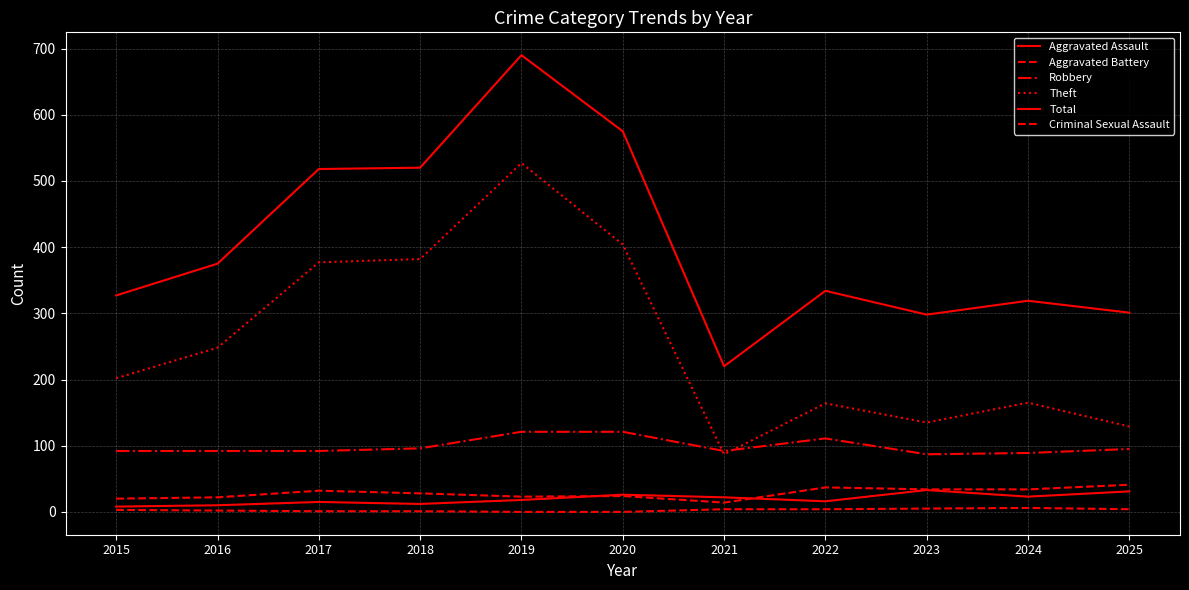

Rank the series by their maximum value, from highest to lowest.

Total, Theft, Robbery, Aggravated Battery, Aggravated Assault, Criminal Sexual Assault